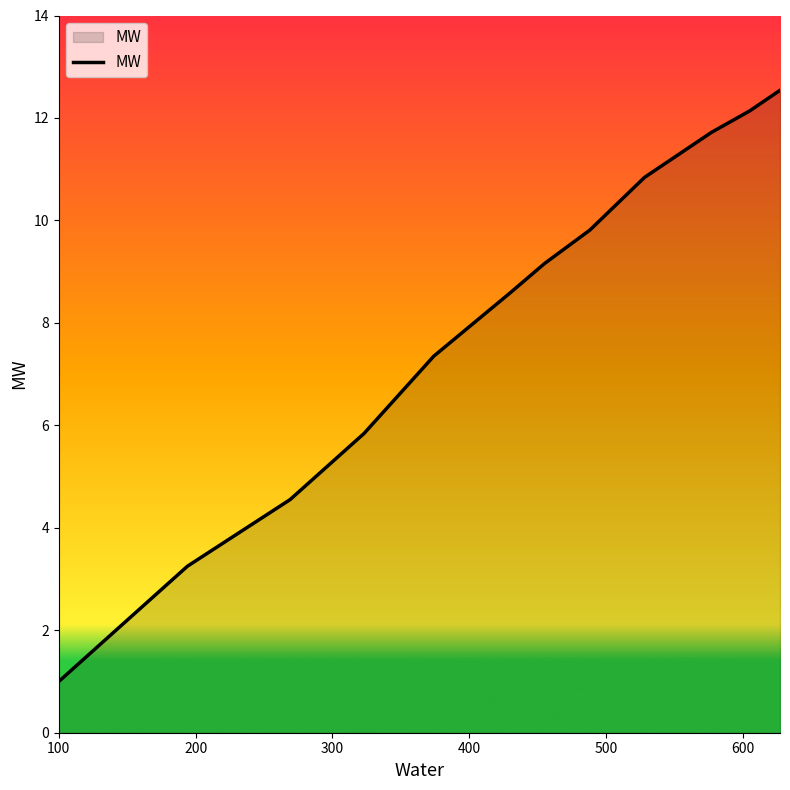

What is the maximum value shown in the chart?

12.5